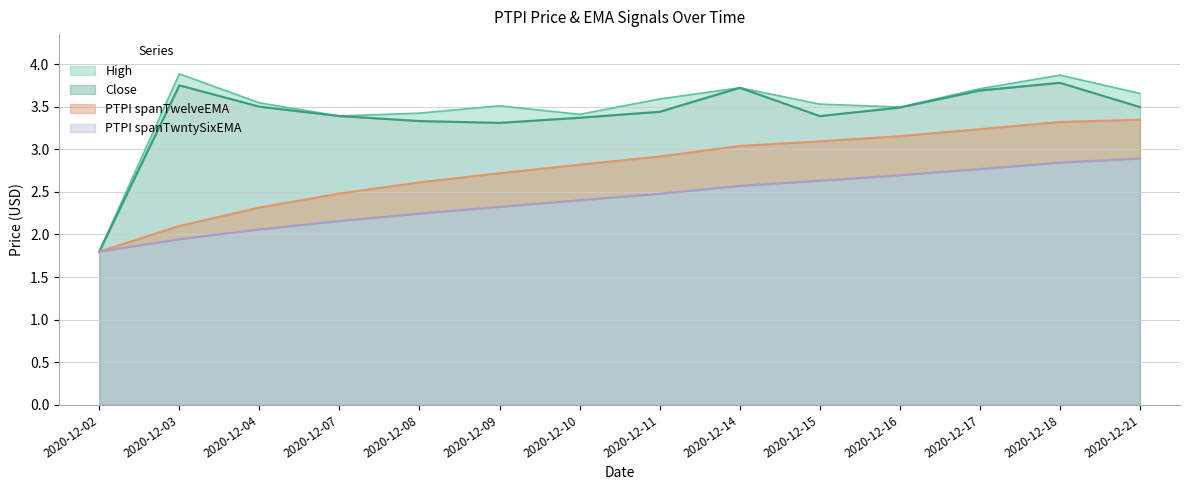

What is the sum of the PTPI spanTwelveEMA values at 2020-12-14 and 2020-12-21?

6.4